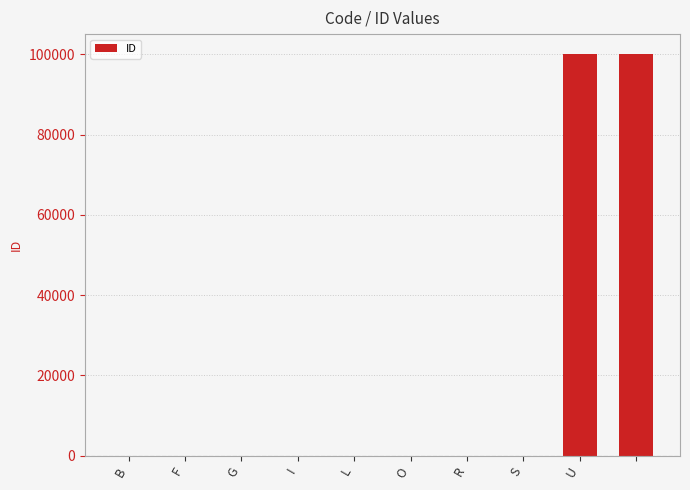

What is the maximum value shown in the chart?

99999